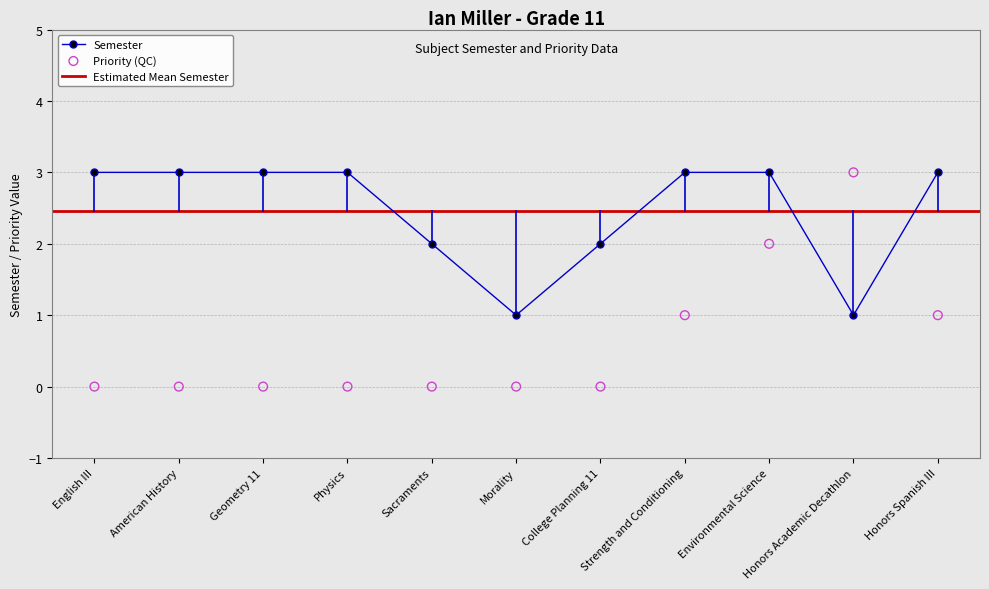

At how many categories does at least one series exceed 2?

8